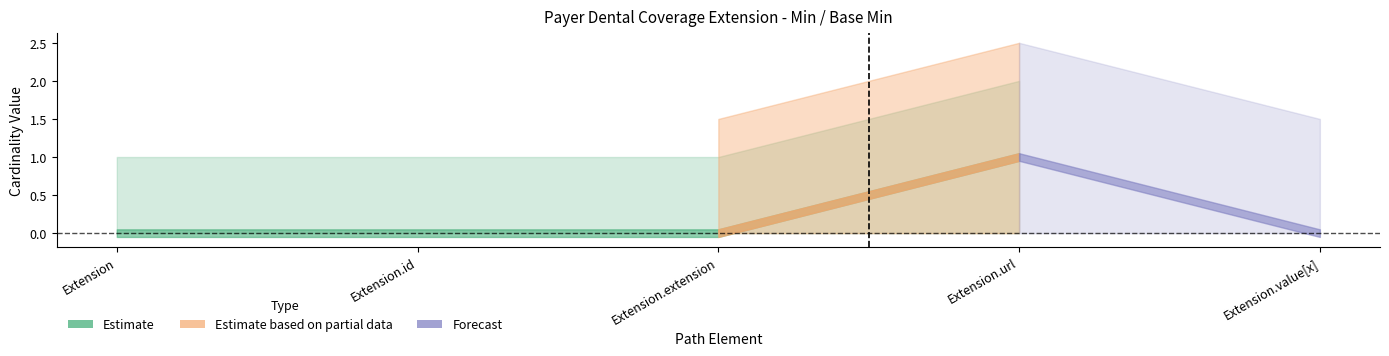

Reading left to right, what are all the values shown in this chart?

Min: Extension=0	Extension.id=0	Extension.extension=0	Extension.url=1	Extension.value[x]=0
Base Min: Extension=0	Extension.id=0	Extension.extension=0	Extension.url=1	Extension.value[x]=0